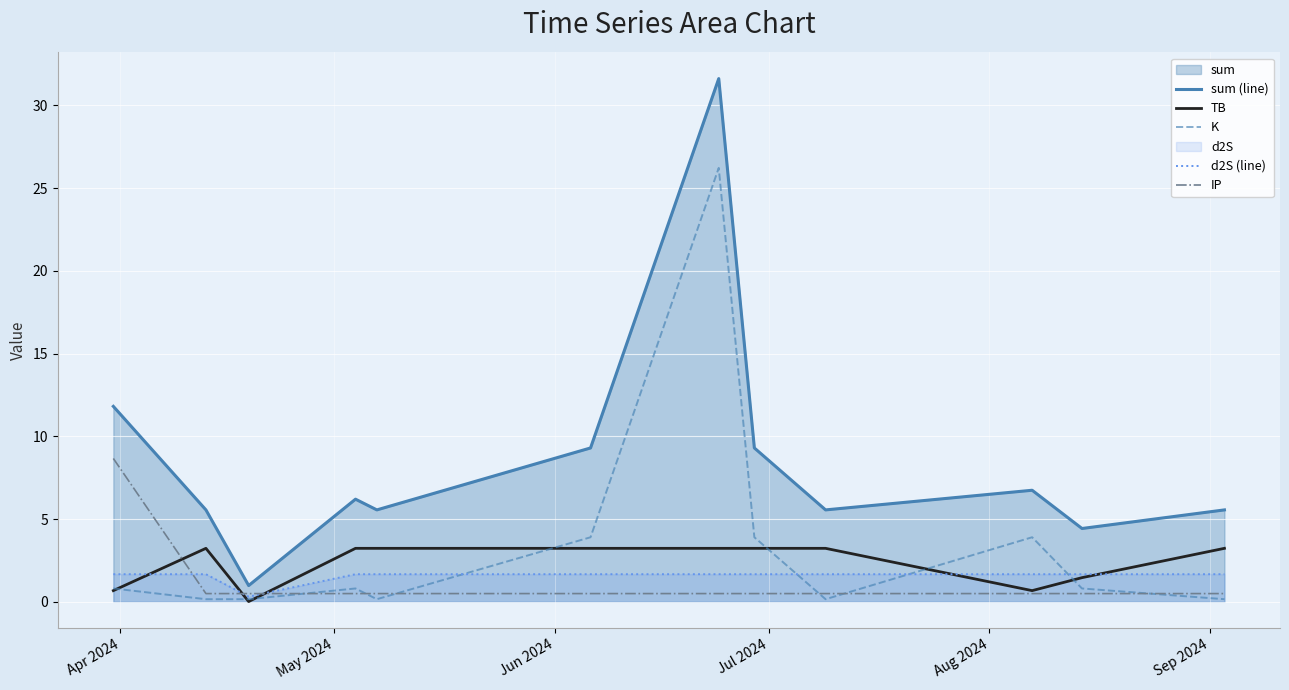

Which series has the largest total across all categories?

sum (line)